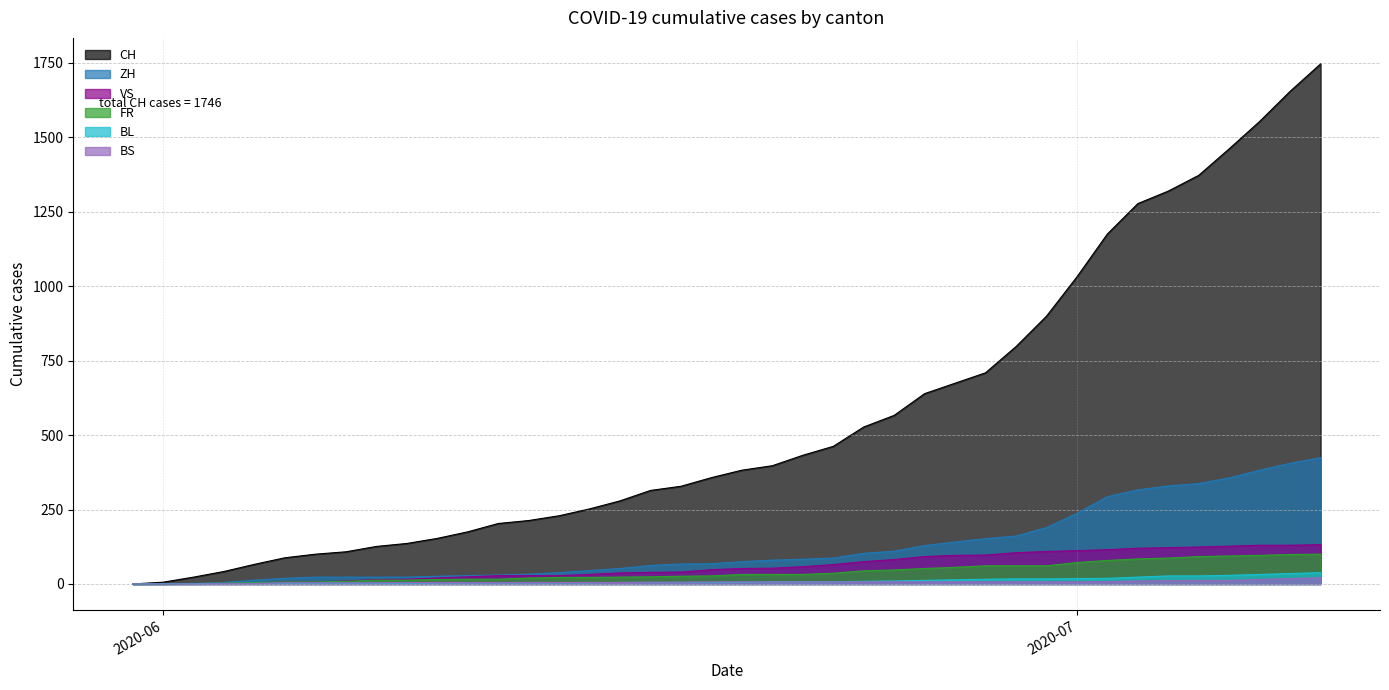

Read the BS value at 2020-06-14, to the nearest 5.

5